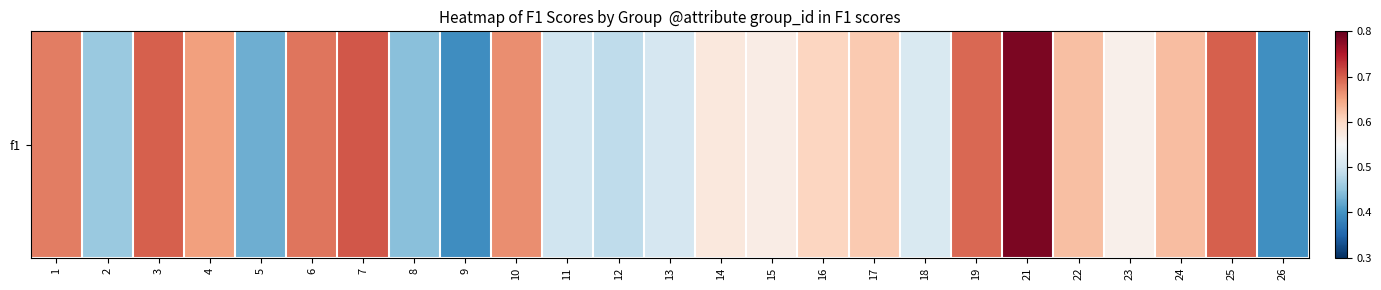

What is the difference between the maximum and minimum values?

0.4